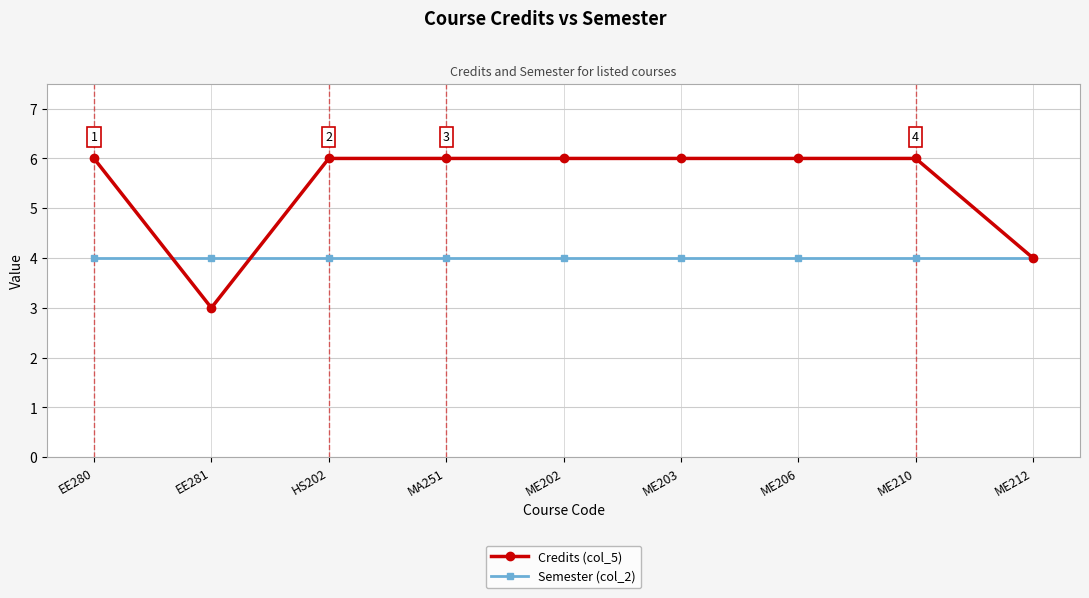

What are all the series names shown in the legend?

Credits (col_5), Semester (col_2)